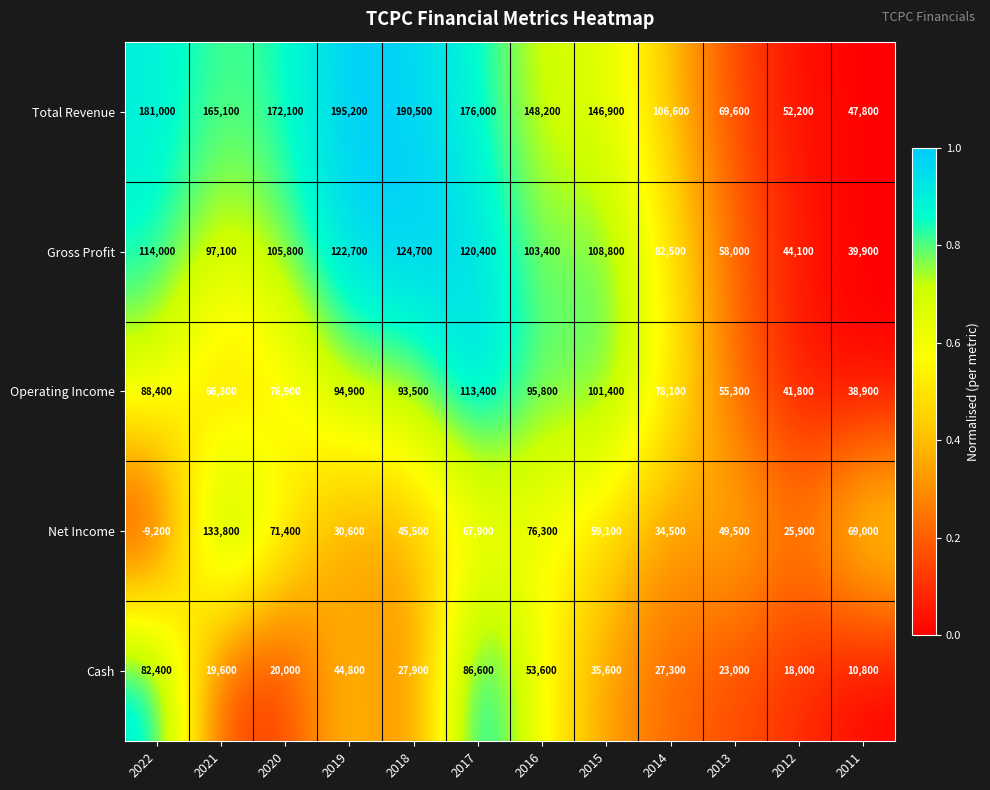

The Gross Profit series shows 18325 at 2012. True or false?

False